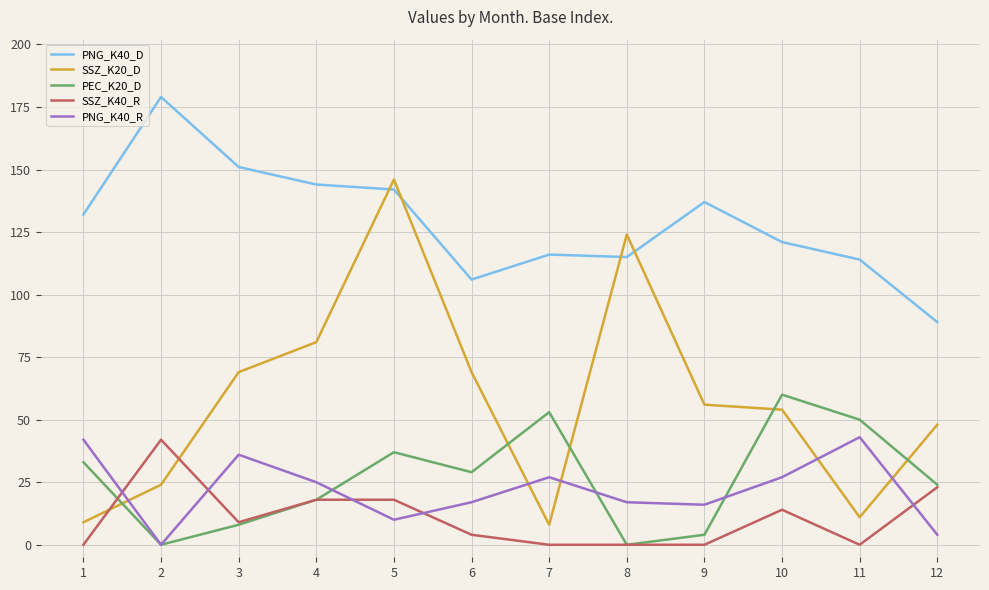

What is the greatest value displayed?

179